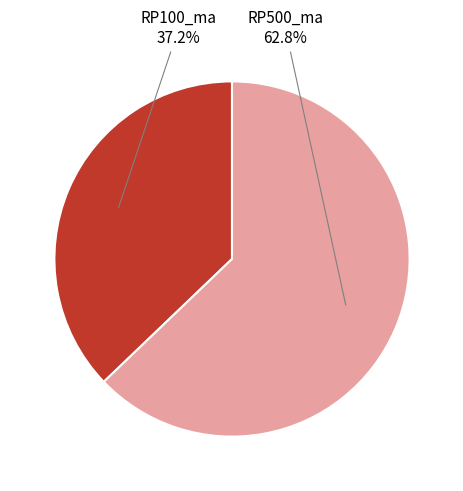

Which category has the biggest portion of the pie?

RP500_ma